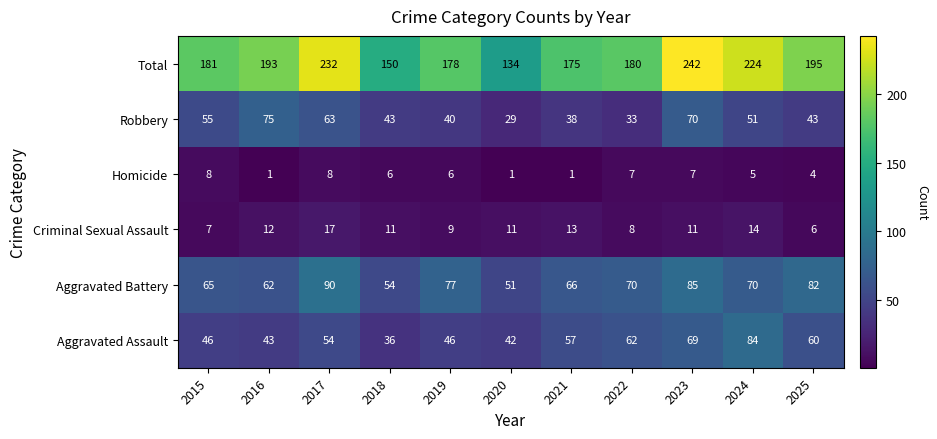

Rank the series at 2015 from highest to lowest value.

Total, Aggravated Battery, Robbery, Aggravated Assault, Homicide, Criminal Sexual Assault